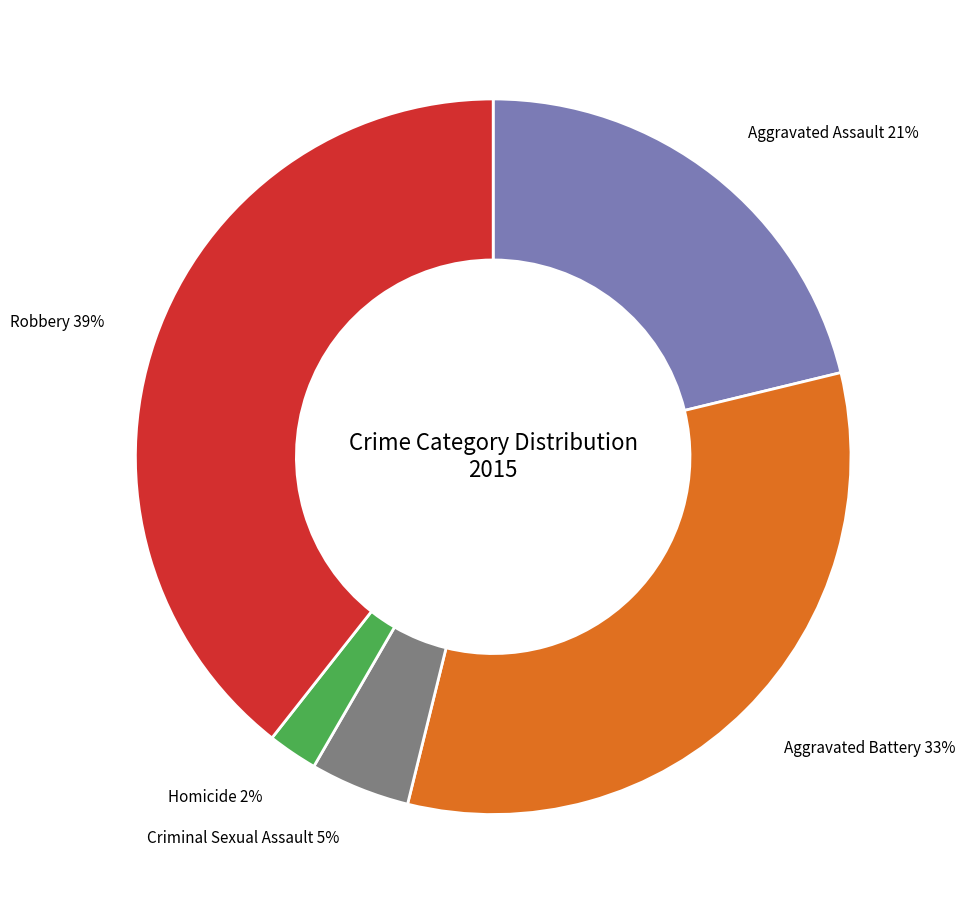

Rank the categories by value from lowest to highest.

Homicide, Criminal Sexual Assault, Aggravated Assault, Aggravated Battery, Robbery